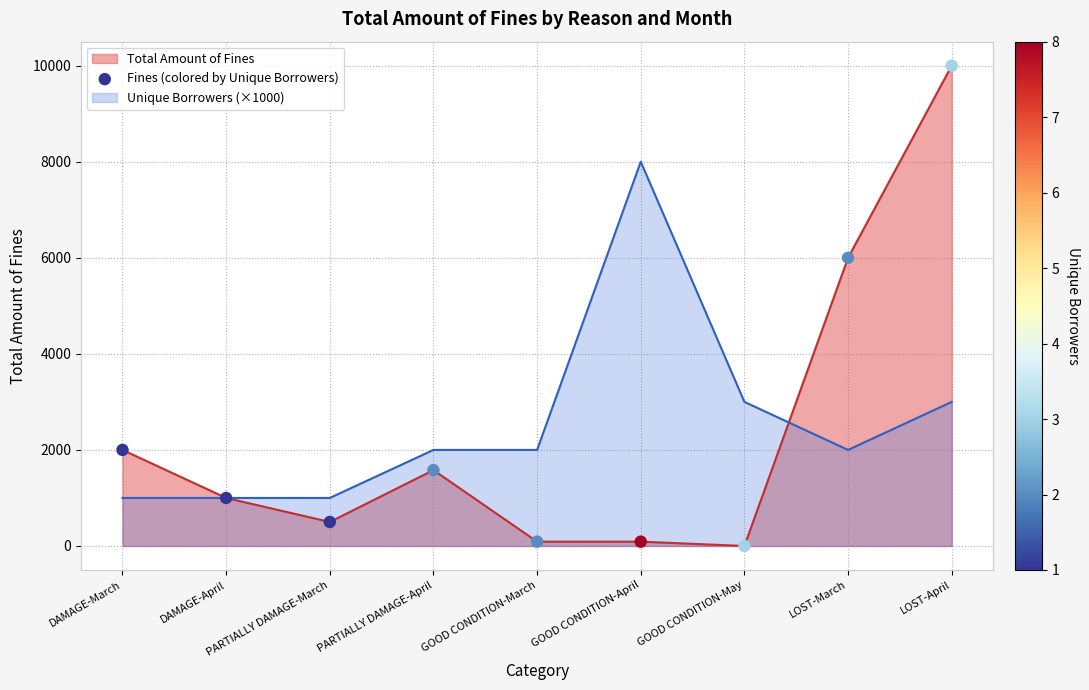

Between DAMAGE-March and GOOD CONDITION-April, which is larger?

DAMAGE-March